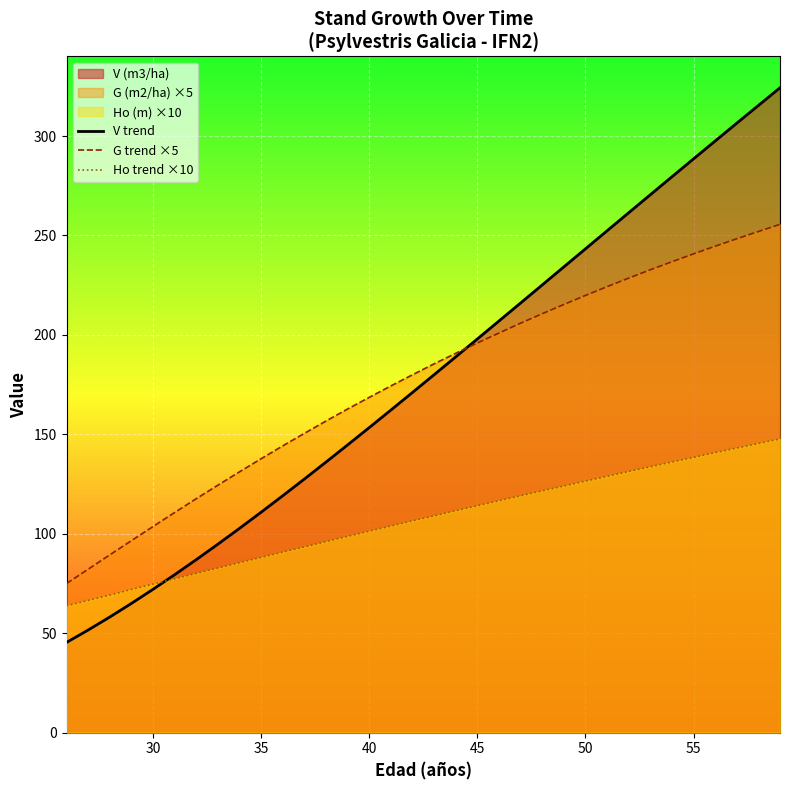

What is the maximum value shown in the chart?

324.3